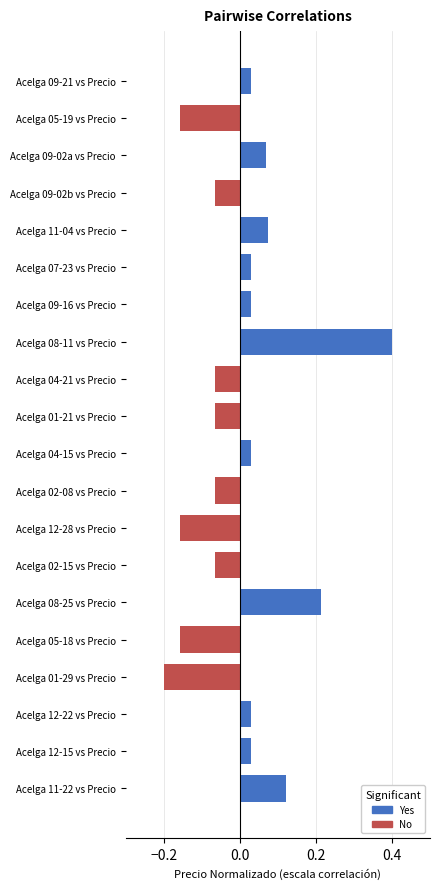

The chart shows a value of 0.6 at Acelga 08-11 vs Precio. True or false?

False